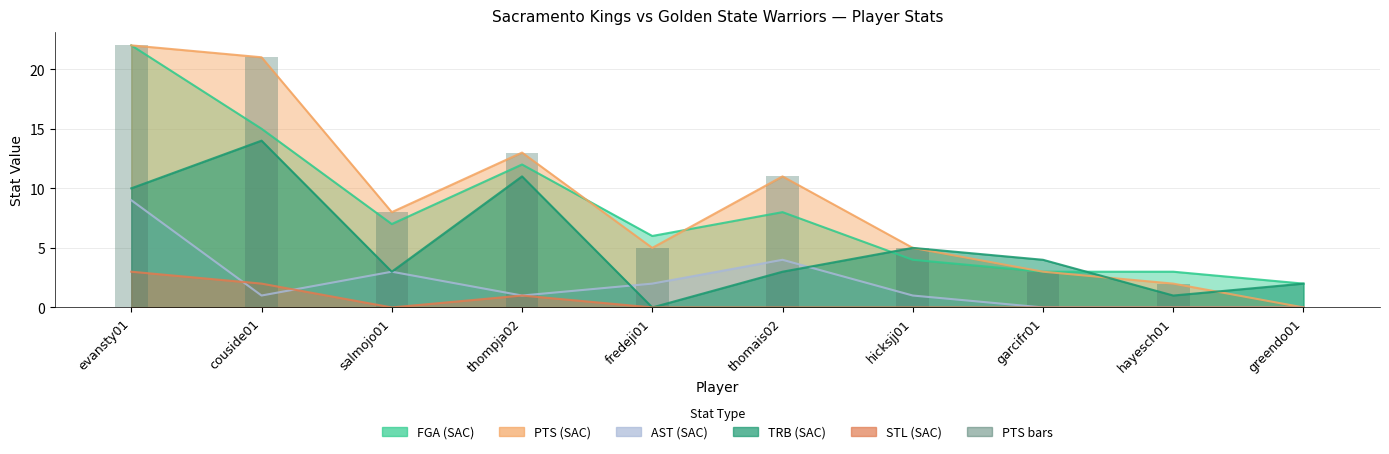

What is the label of the 4th bar from the left?

thompja02